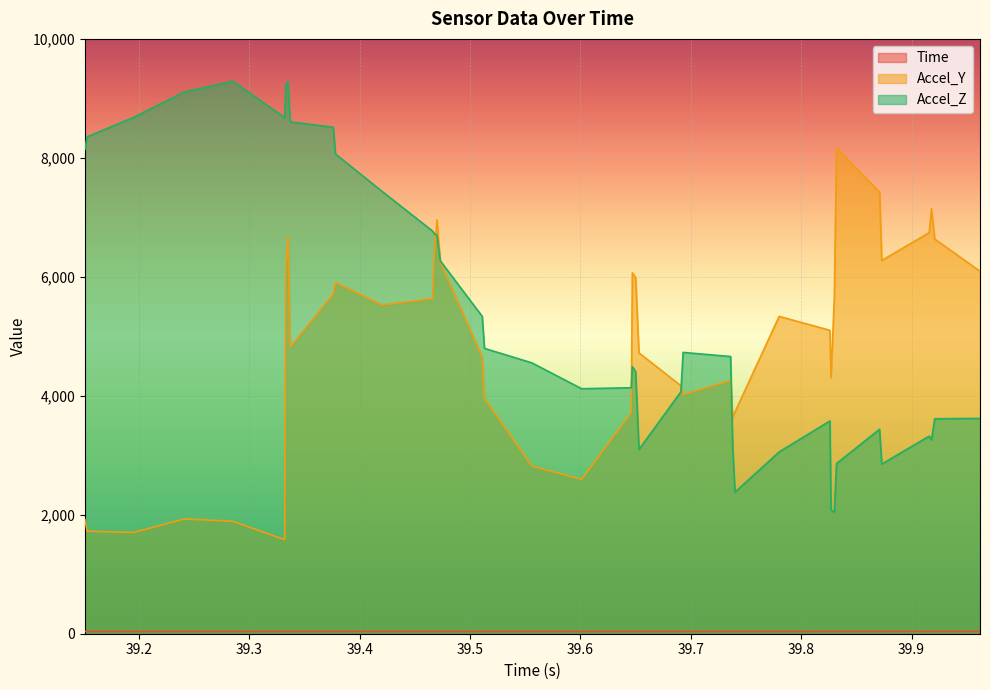

How many values in the Accel_Z series exceed 4660?

19